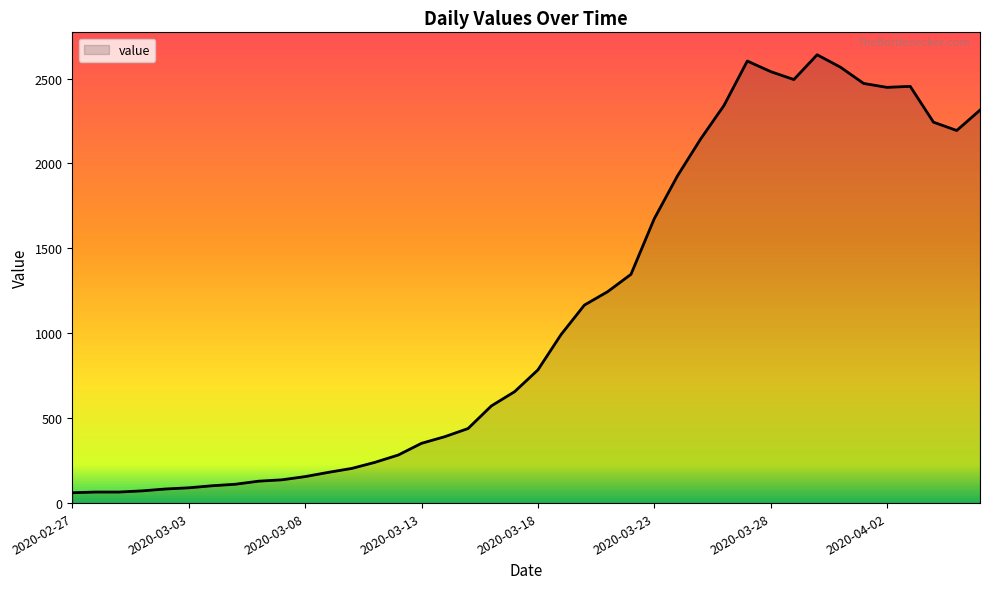

What is the greatest value displayed?

2640